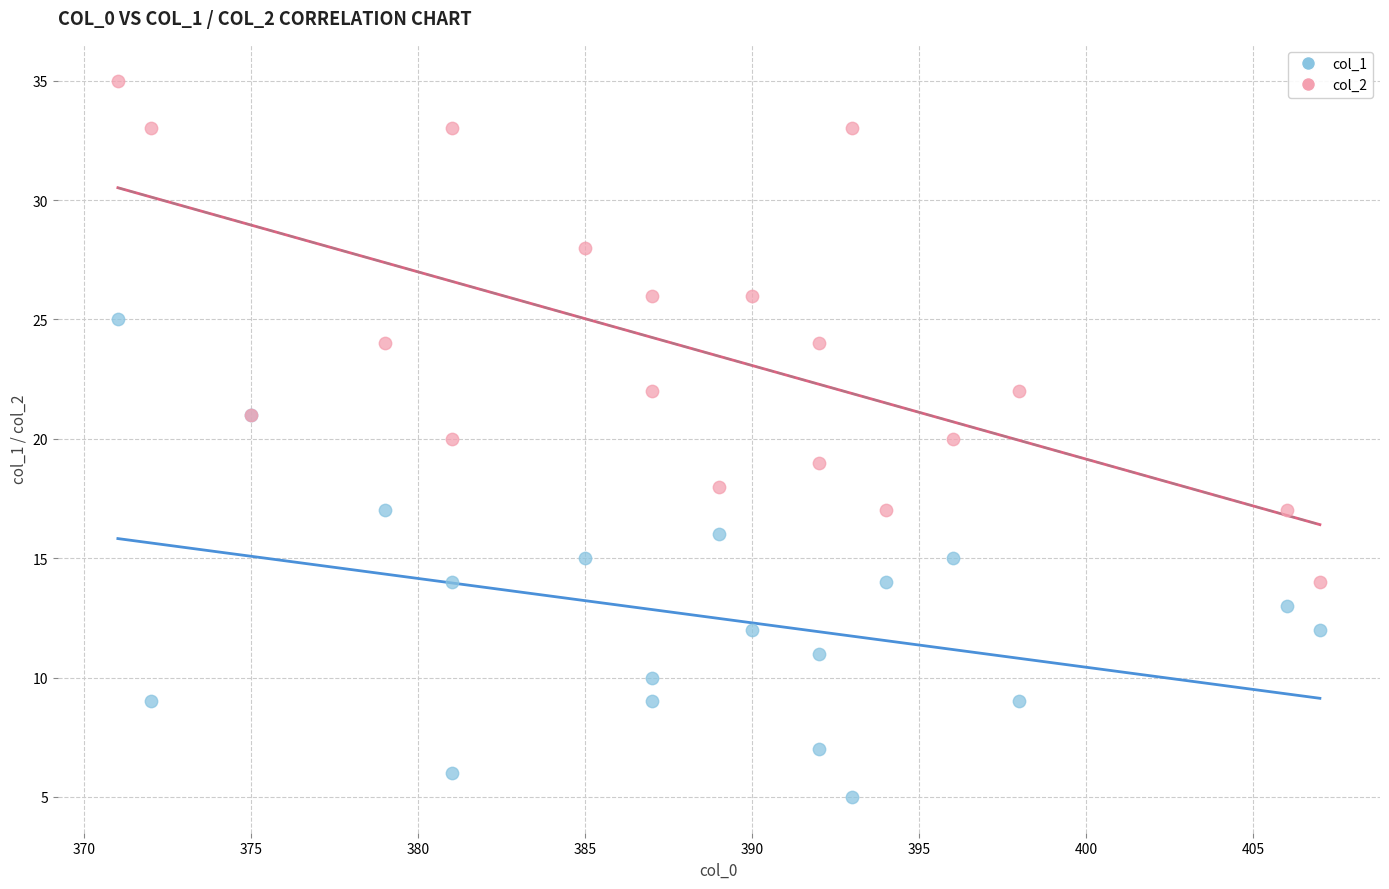

Which series has the largest Y range (max minus min)?

col_2